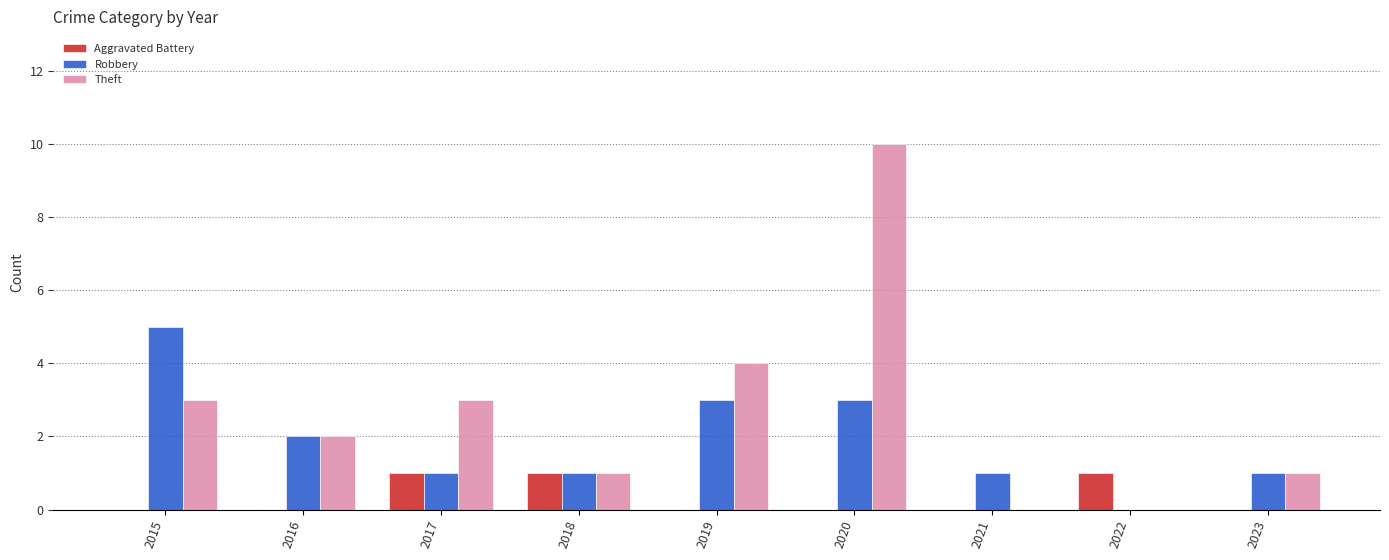

Reading left to right, what are all the values shown in this chart?

Aggravated Battery: 2015=0	2016=0	2017=1	2018=1	2019=0	2020=0	2021=0	2022=1	2023=0
Robbery: 2015=5	2016=2	2017=1	2018=1	2019=3	2020=3	2021=1	2022=0	2023=1
Theft: 2015=3	2016=2	2017=3	2018=1	2019=4	2020=10	2021=0	2022=0	2023=1